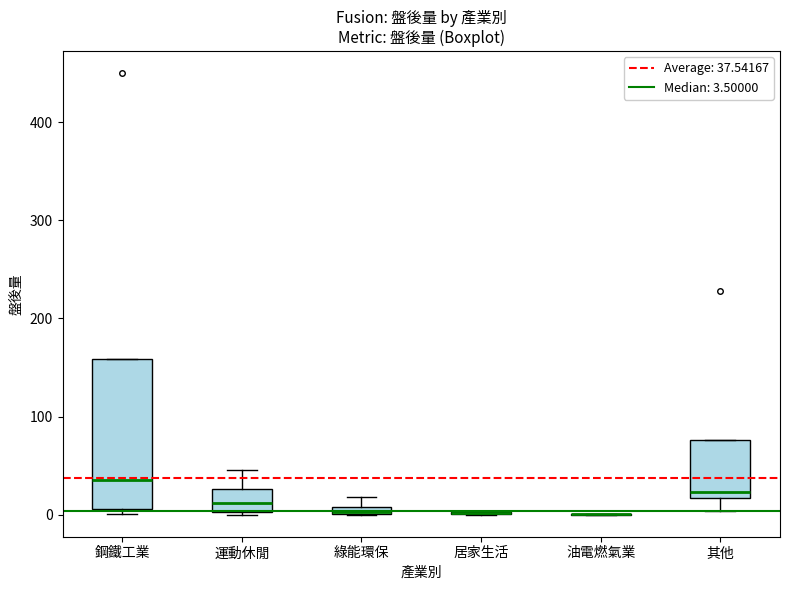

Where is the lower edge of the box for 鋼鐵工業 on the y-axis? The values are not printed on the chart, so give them approximately, as read against the axis.

10